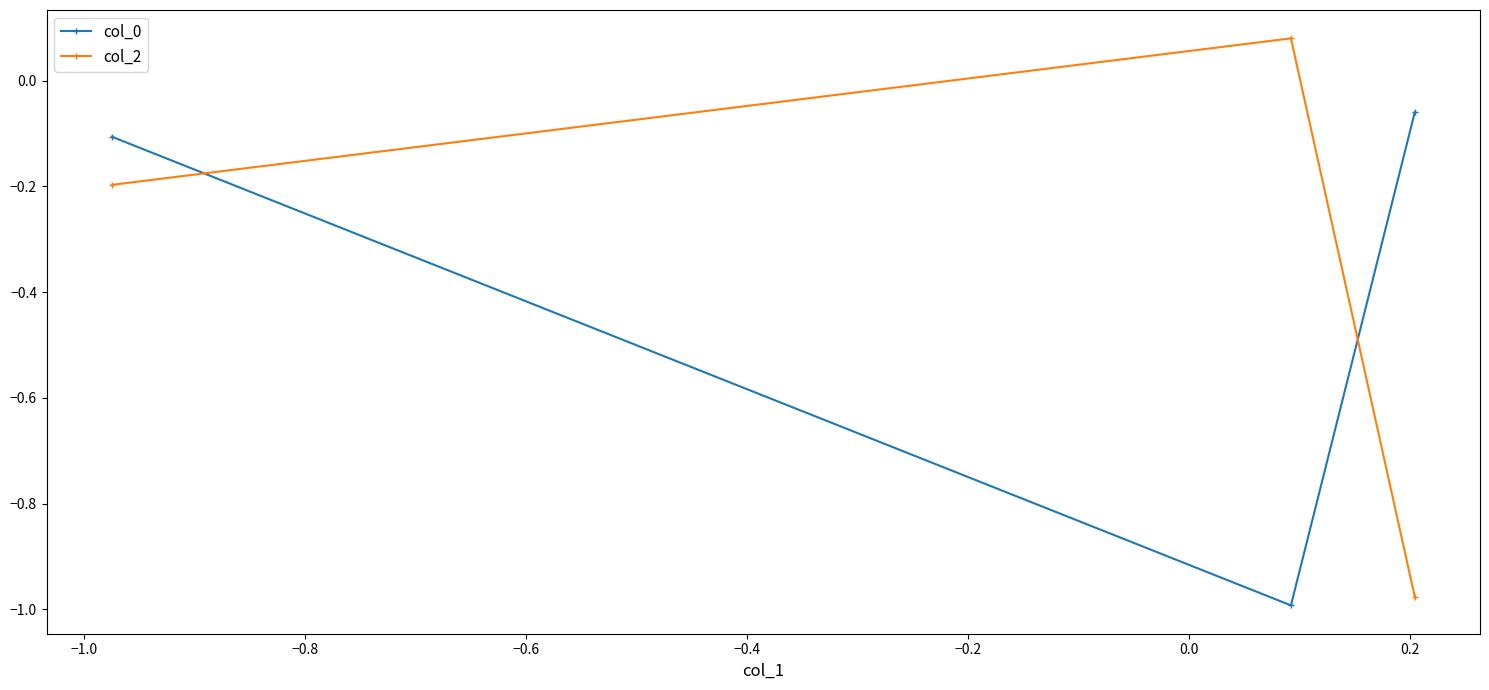

What is the difference between the second highest and minimum values in the col_2 series?

0.8